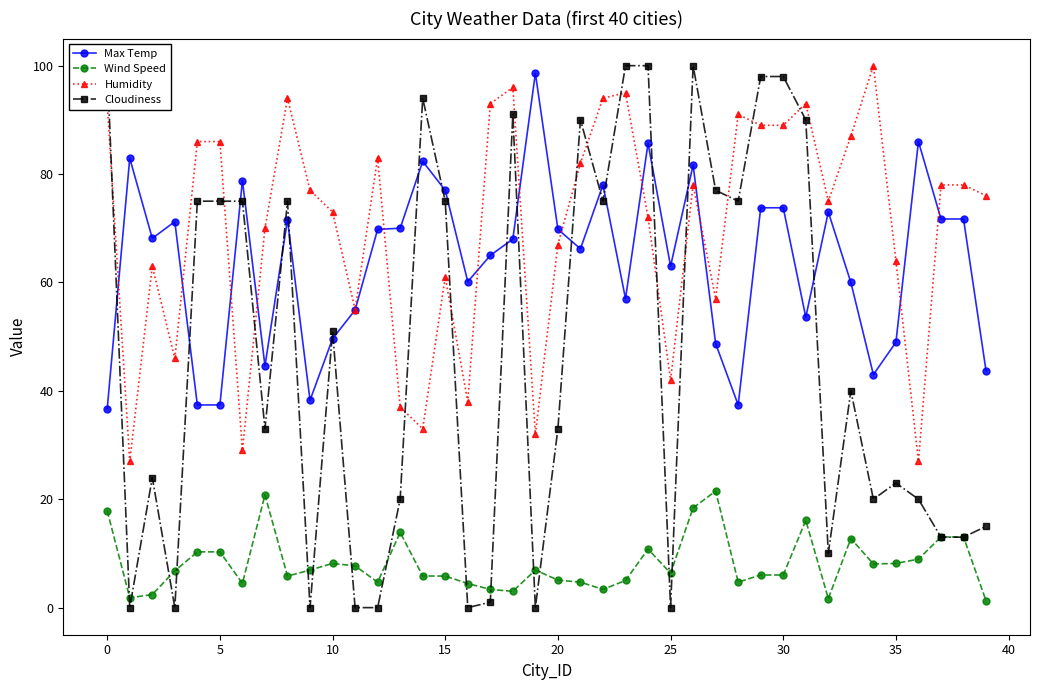

Rank the series by their maximum value, from highest to lowest.

Humidity, Cloudiness, Max Temp, Wind Speed